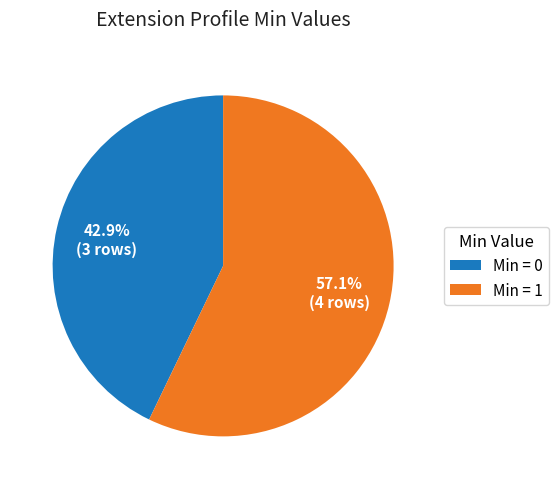

Count the number of slices in the pie.

2